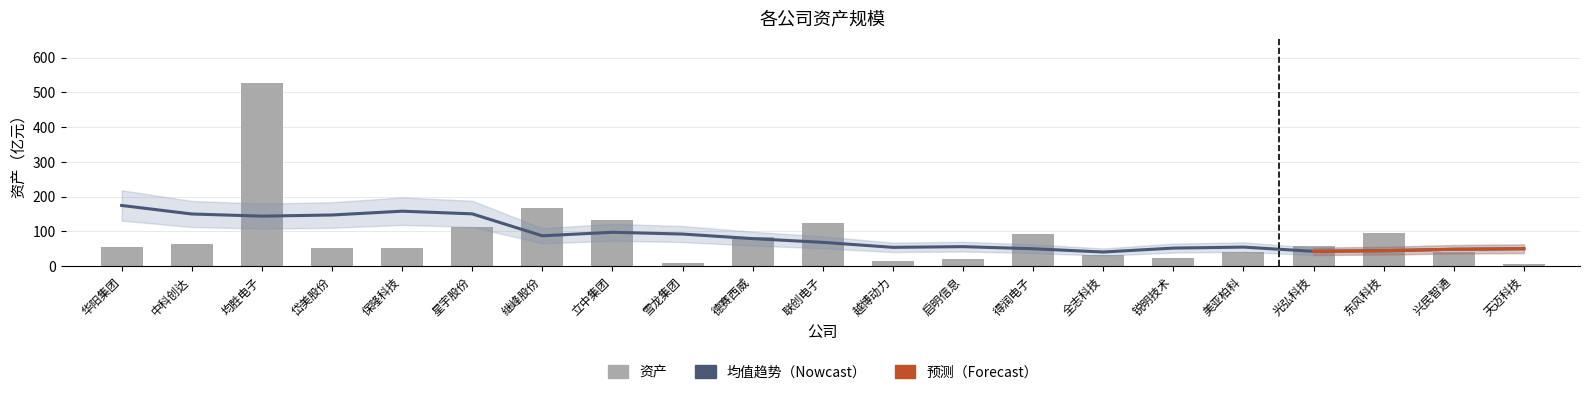

Rank the categories by value from highest to lowest.

均胜电子, 继峰股份, 立中集团, 联创电子, 星宇股份, 东风科技, 得润电子, 德赛西威, 中科创达, 光弘科技, 华阳集团, 岱美股份, 保隆科技, 美亚柏科, 兴民智通, 全志科技, 锐明技术, 启明信息, 越博动力, 雪龙集团, 天迈科技